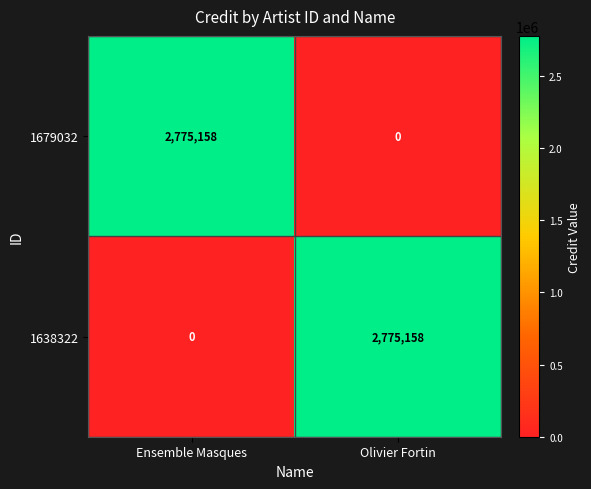

What is the difference between the highest and lowest values at Olivier Fortin?

2775158